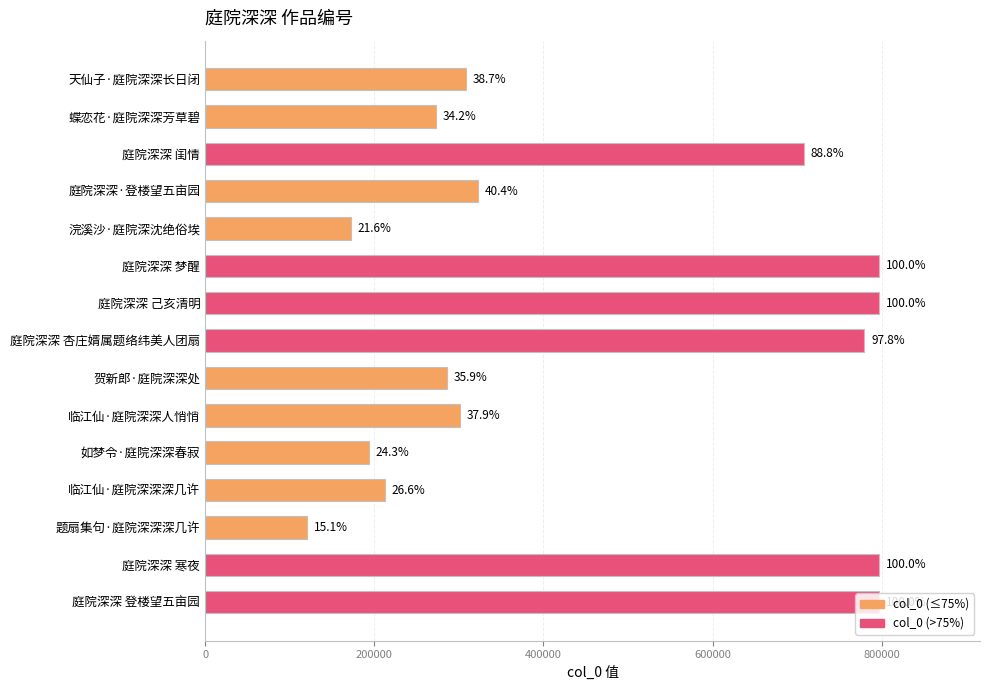

What is the difference between the maximum and minimum values?

676346